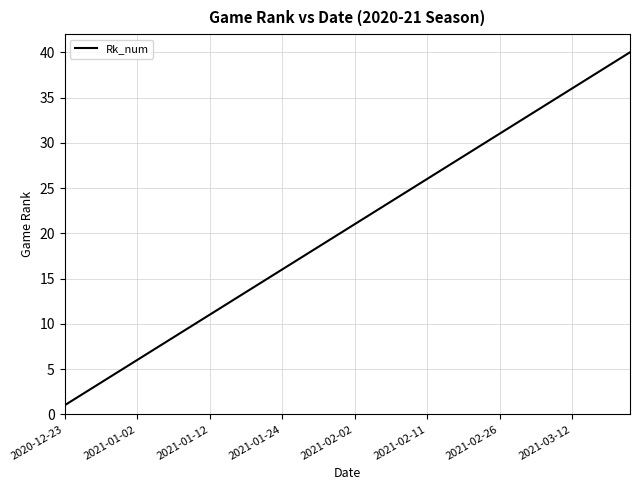

What is the difference between the maximum and minimum values?

39